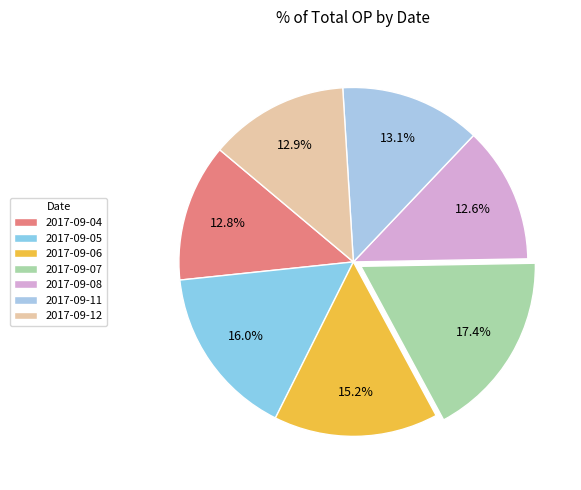

To the nearest percent, what is the combined percentage of 2017-09-11 and 2017-09-08?

26%